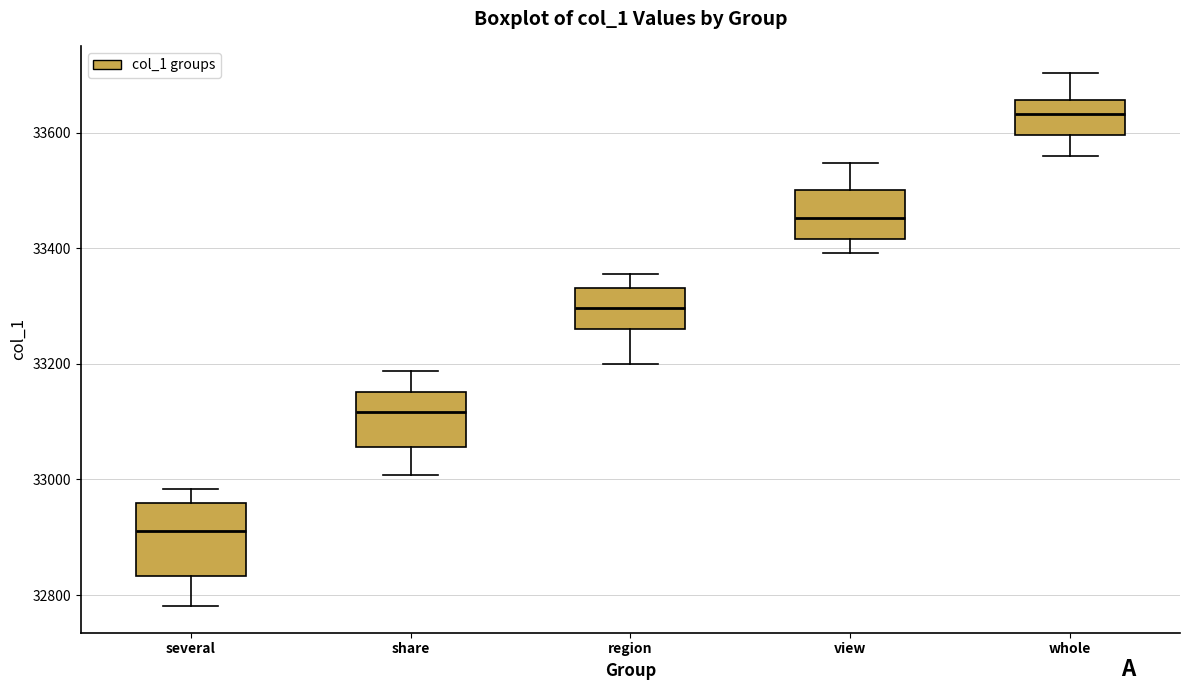

Reading left to right, read every box against the y-axis: the position of its median line, the range the box covers, and the ends of its whiskers. The values are not printed on the chart, so give them approximately, as read against the axis.

several: median 32920, box 32840 to 32960, whiskers 32780 to 32980
share: median 33120, box 33060 to 33160, whiskers 33000 to 33180
region: median 33300, box 33260 to 33340, whiskers 33200 to 33360
view: median 33460, box 33420 to 33500, whiskers 33400 to 33540
whole: median 33640, box 33600 to 33660, whiskers 33560 to 33700